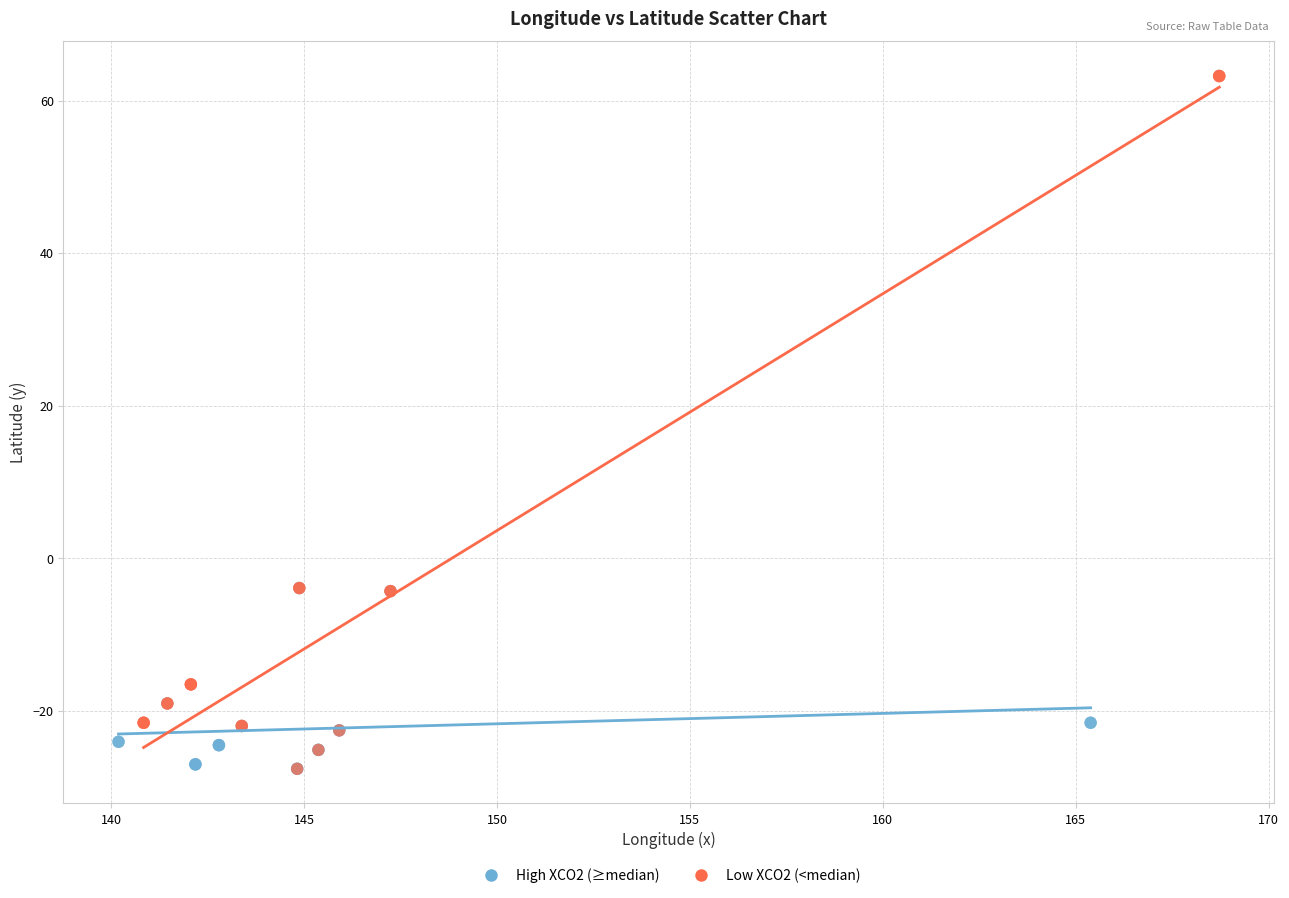

Which series contains the highest Y value?

Low XCO2 (<median)